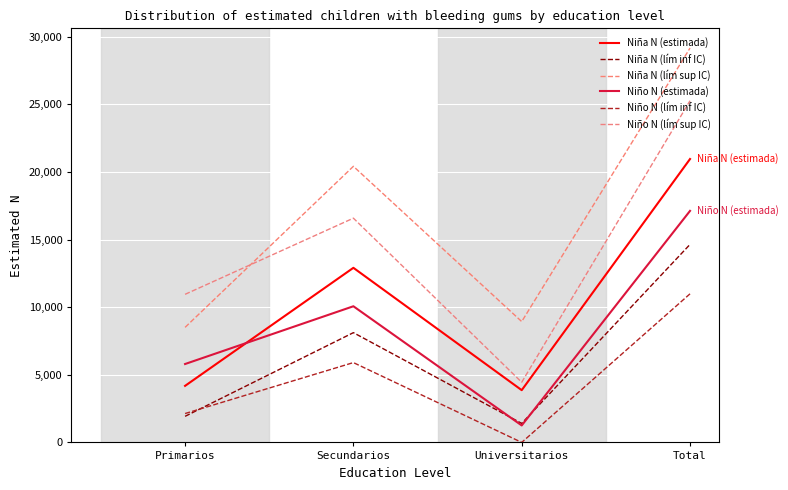

What is the sum of the Niña N (lím inf IC) values at Universitarios and Primarios?

3334